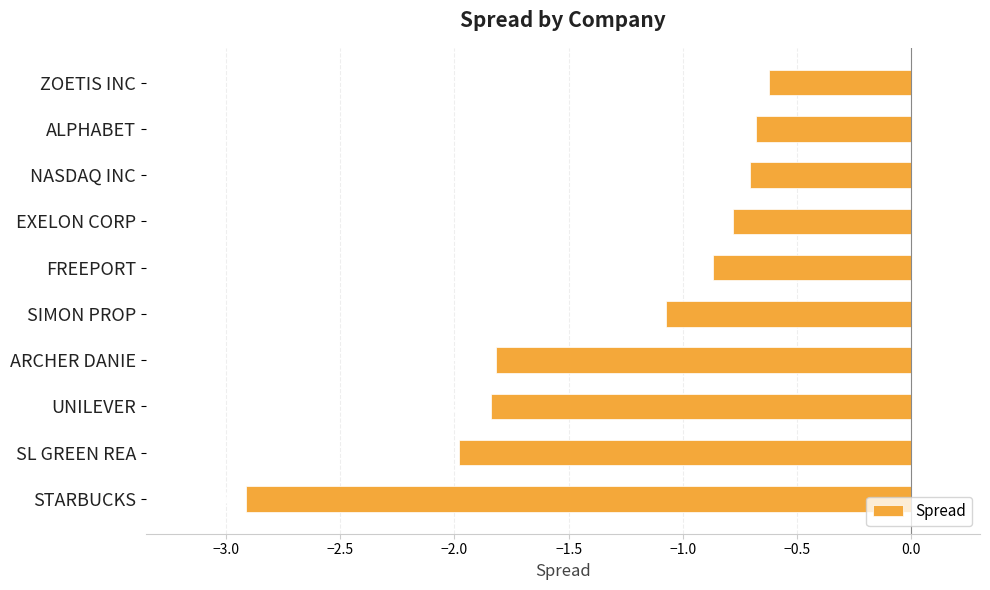

What is the change in value from ZOETIS INC to STARBUCKS?

-2.3